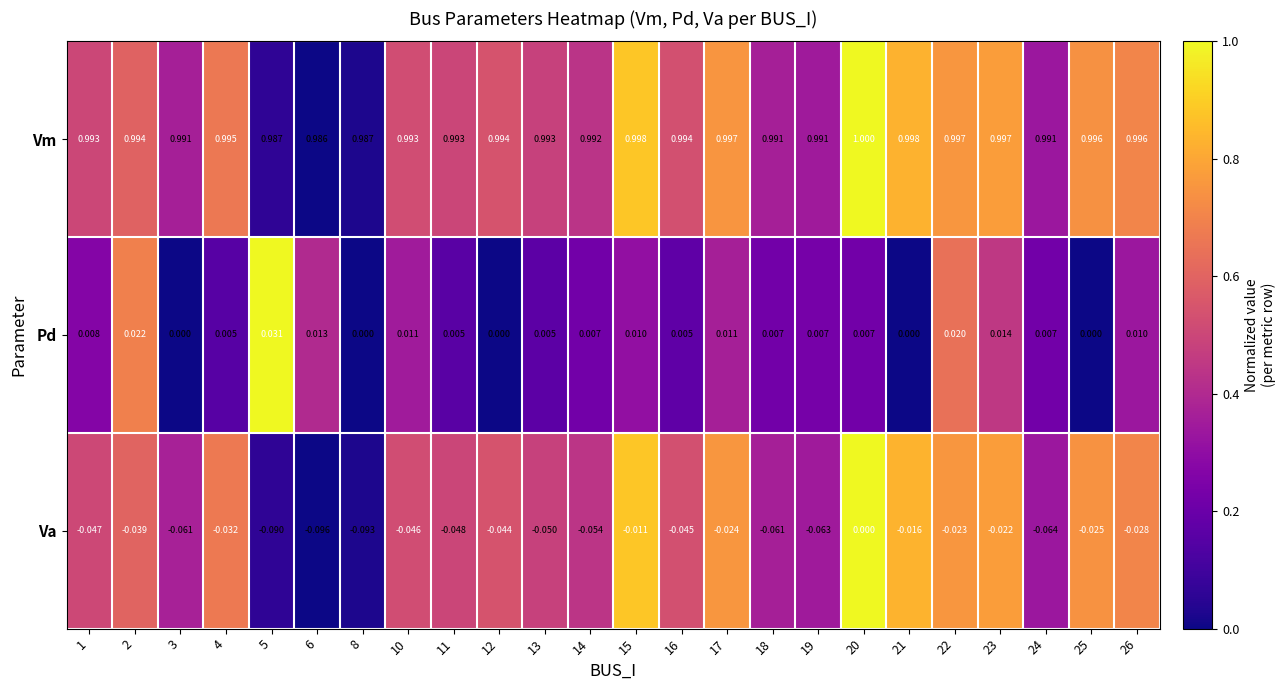

How many distinct data groups are displayed?

3